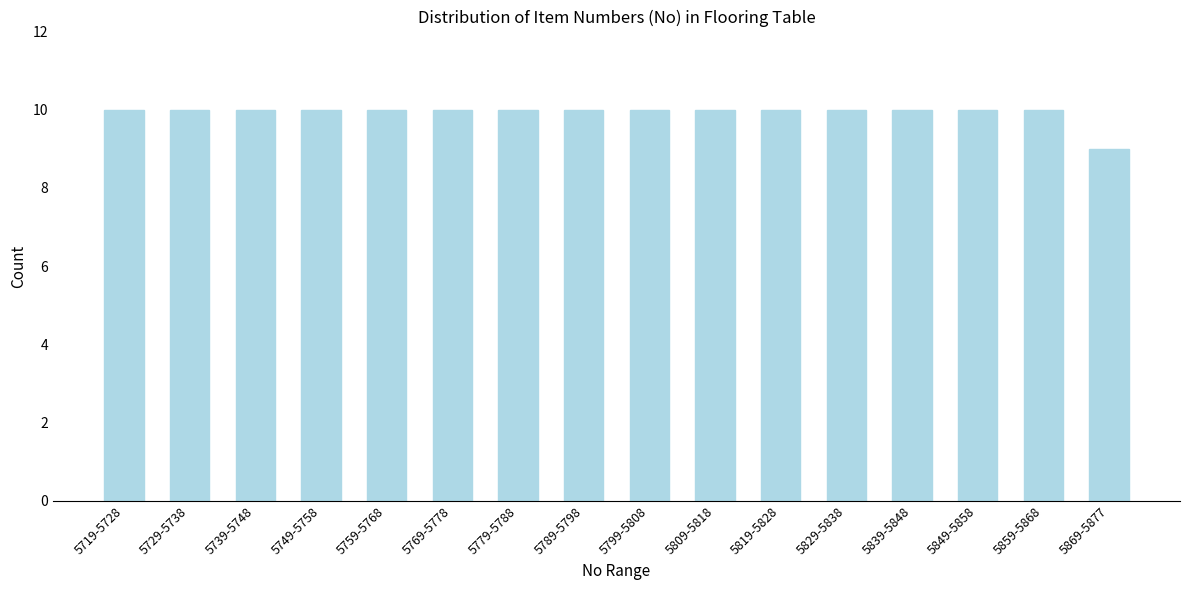

Reading left to right, what are all the values shown in this chart?

10	10	10	10	10	10	10	10	10	10	10	10	10	10	10	9